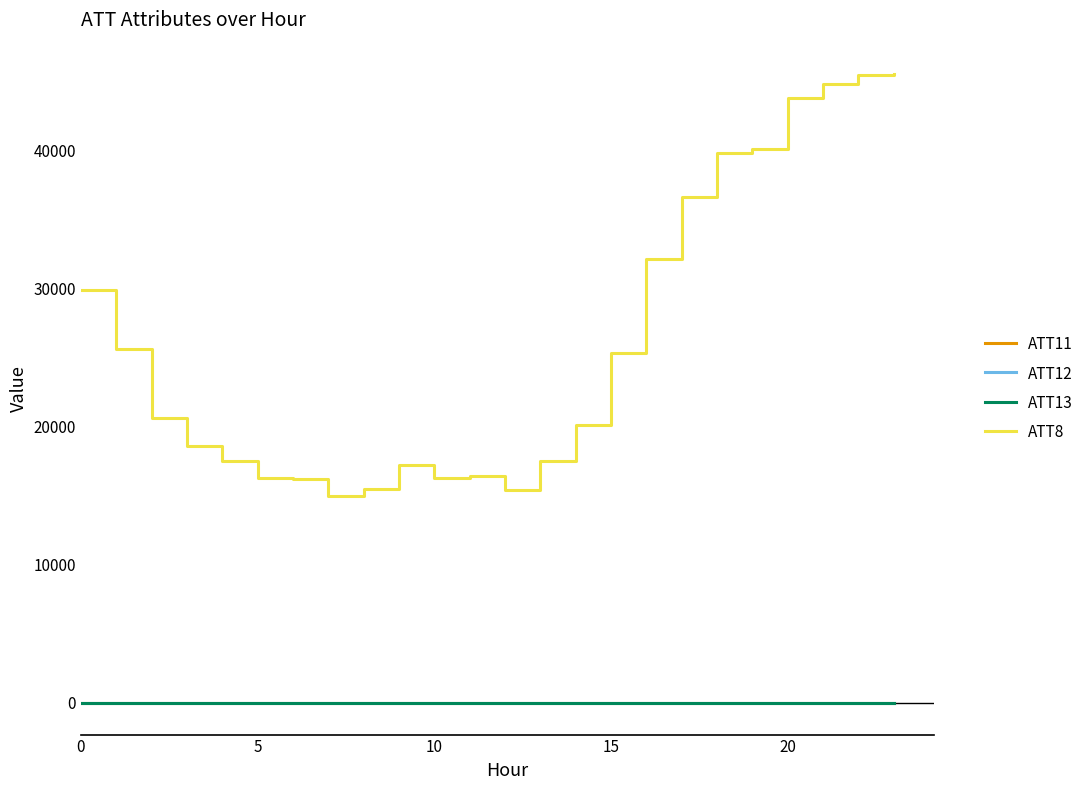

Which series has the largest range (max minus min)?

ATT8